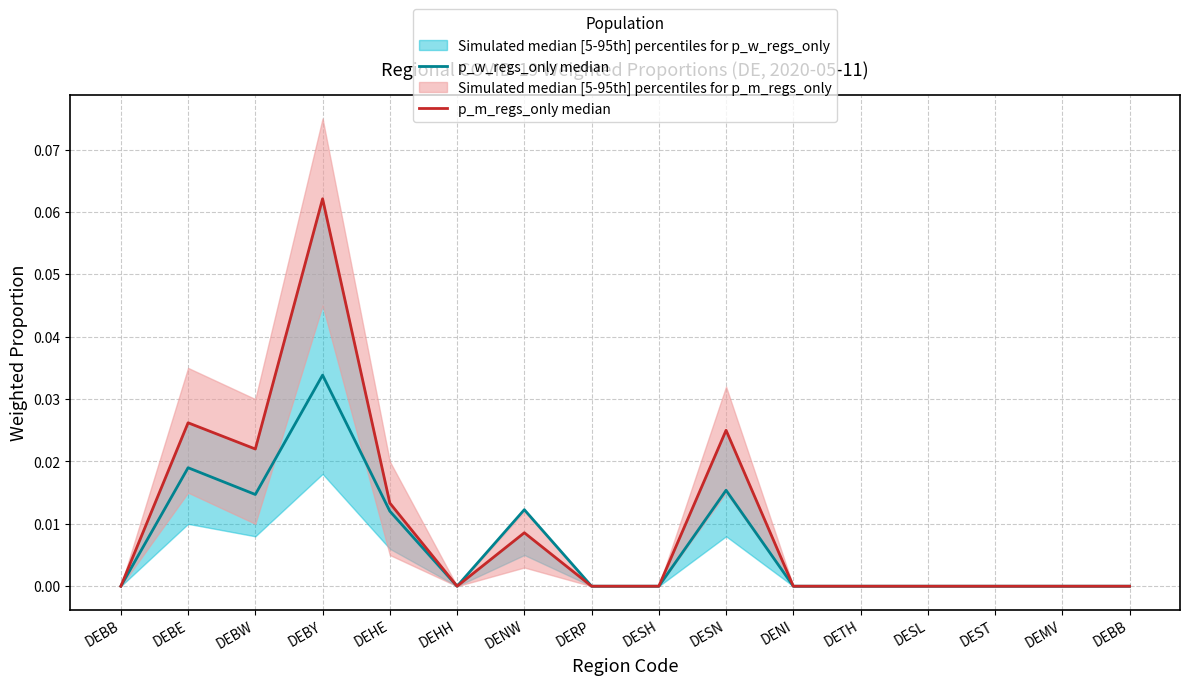

What is the label of the 10th point from the left?

DESN